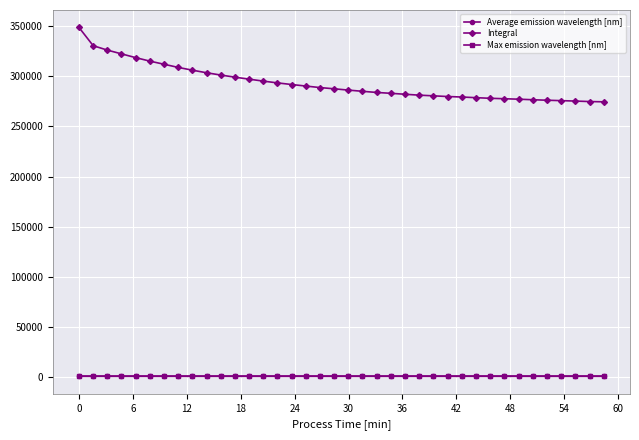

What is the value of the Integral point at the 14th from the left?

295309.8